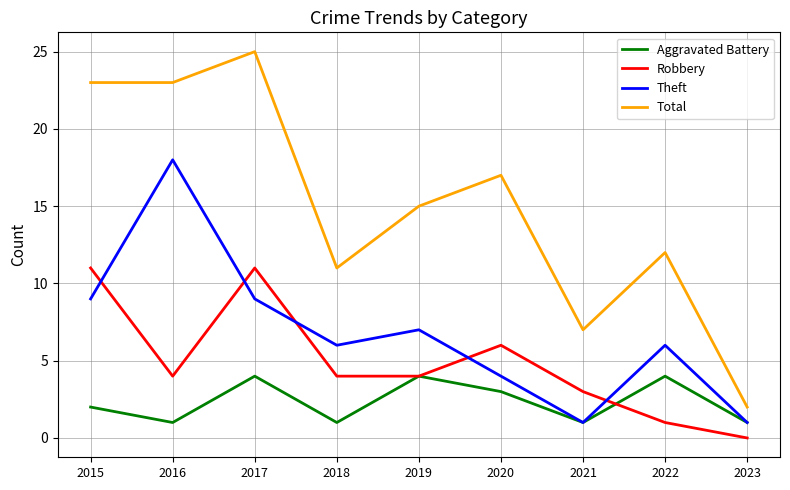

What are all the series names shown in the legend?

Aggravated Battery, Robbery, Theft, Total